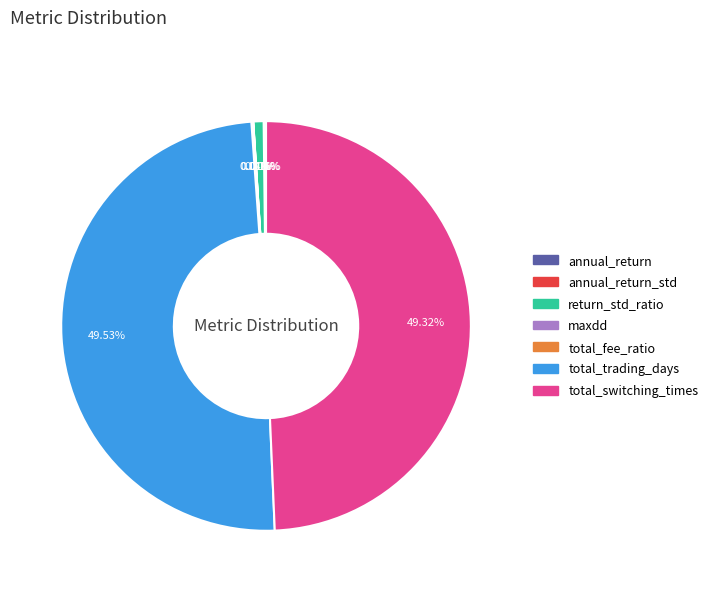

Rank the categories by value from lowest to highest.

maxdd, annual_return_std, total_fee_ratio, annual_return, return_std_ratio, total_switching_times, total_trading_days